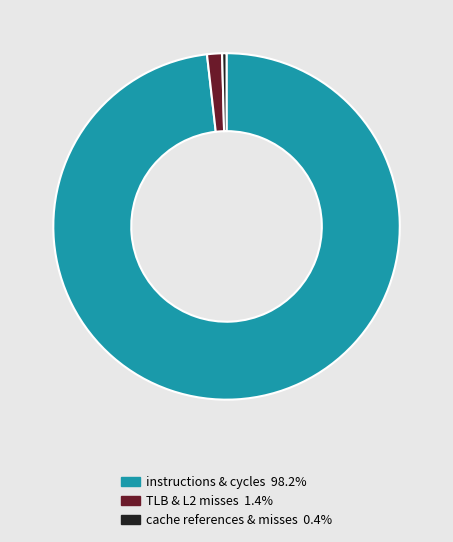

Combined, do cache references & misses 0.4% and TLB & L2 misses 1.4% account for over 50%?

No